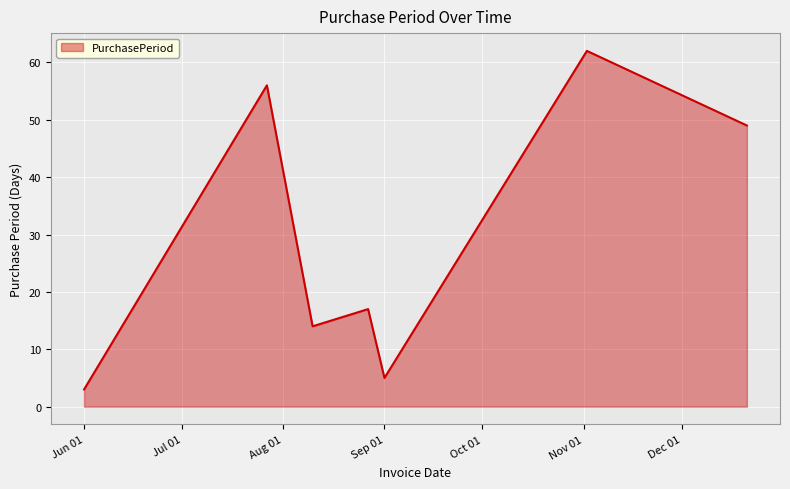

What is the average value?

29